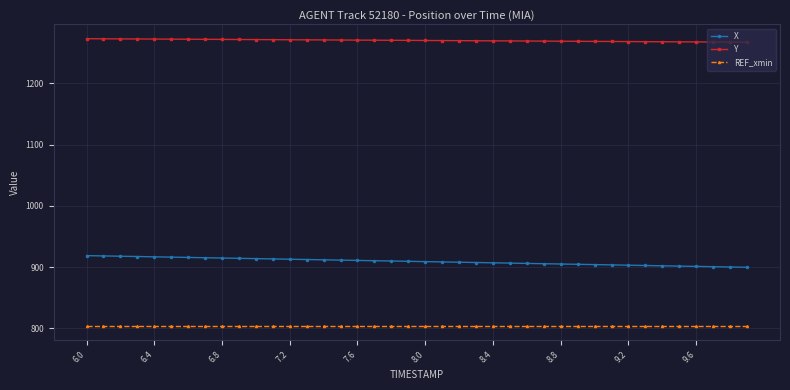

Which series has the largest range (max minus min)?

X